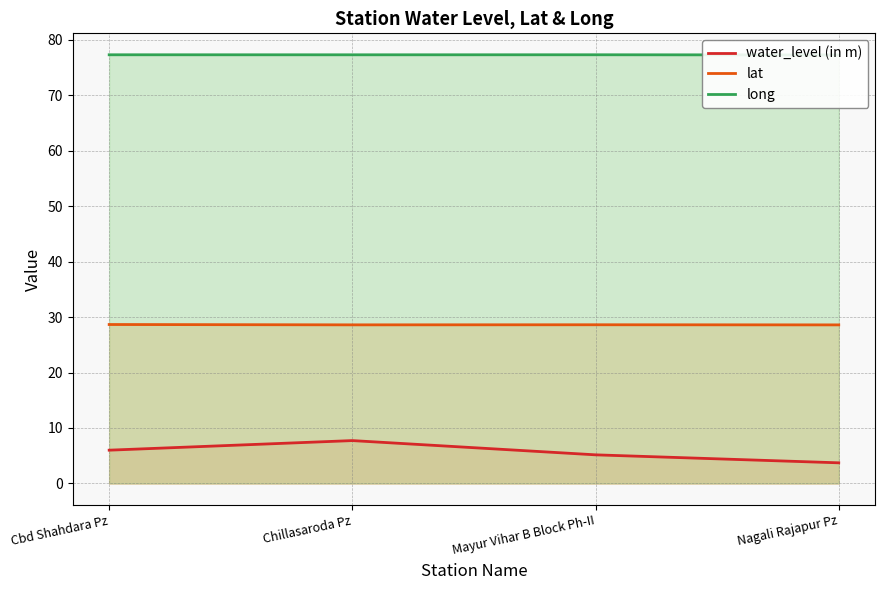

Where is water_level (in m) nearest to the value 5?

Mayur Vihar B Block Ph-II